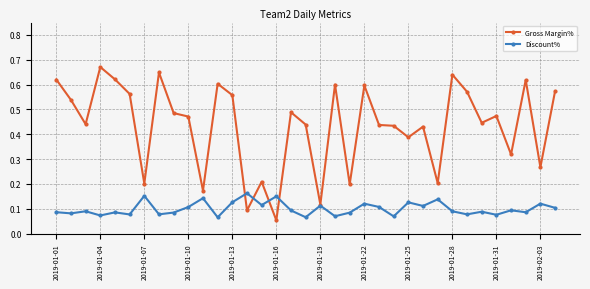

True or false: Discount% has more than 1 points higher than both neighbors.

True